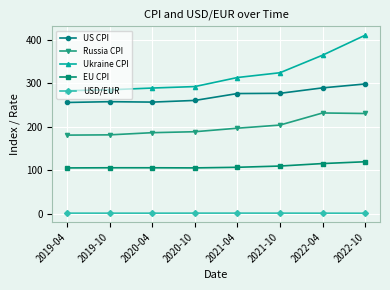

How many data points in Russia CPI are less than 196?

4